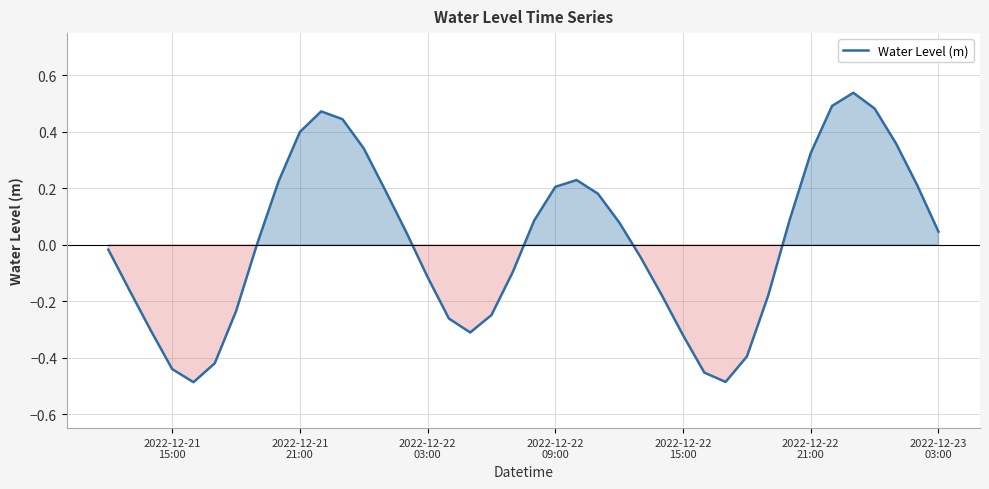

What is the difference between the maximum and minimum values?

1.0